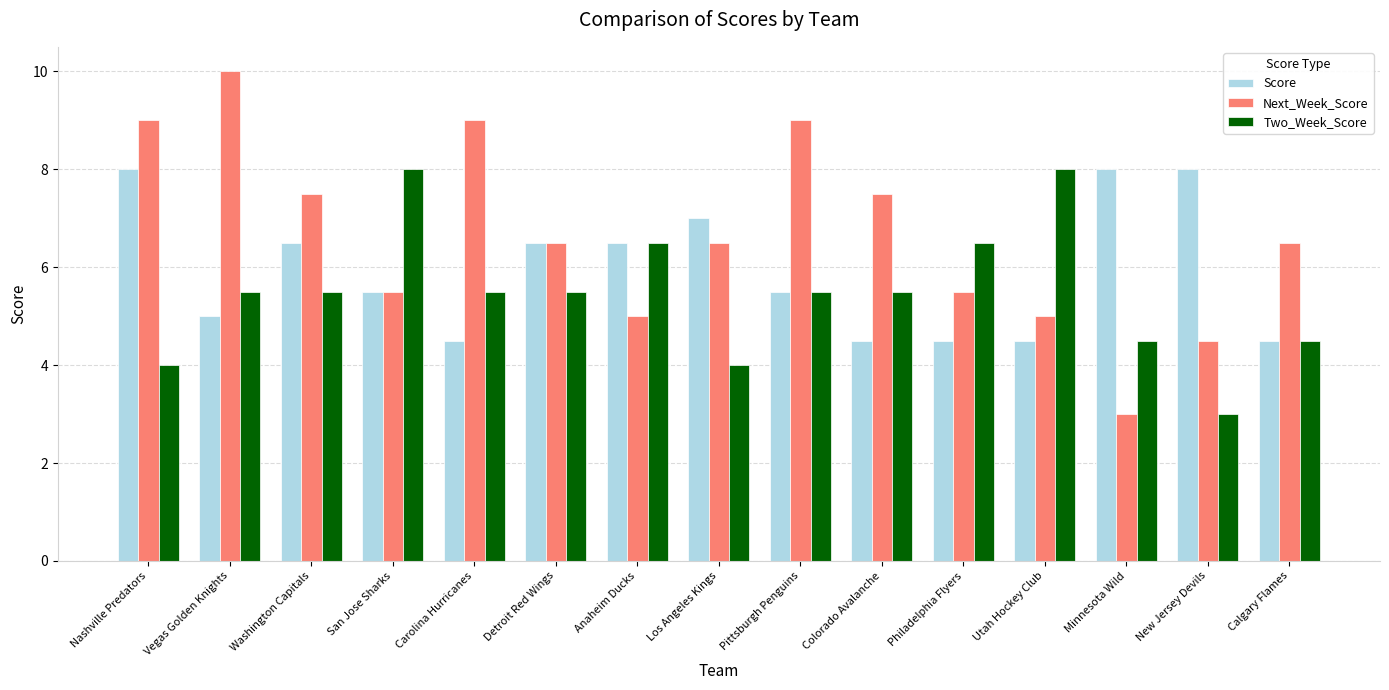

What is the difference between the maximum and minimum values in the Next_Week_Score series?

7.0